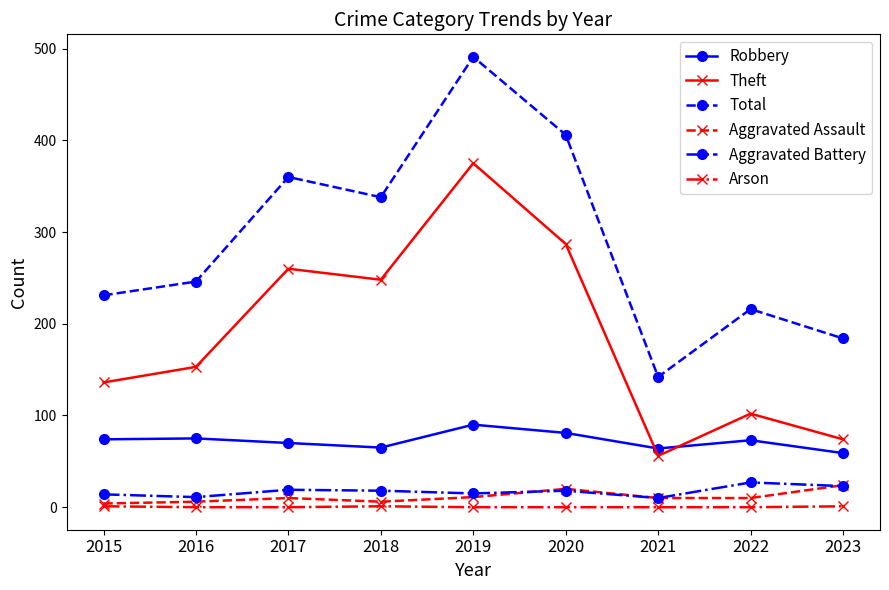

How many interior local valleys does the Theft series have?

2